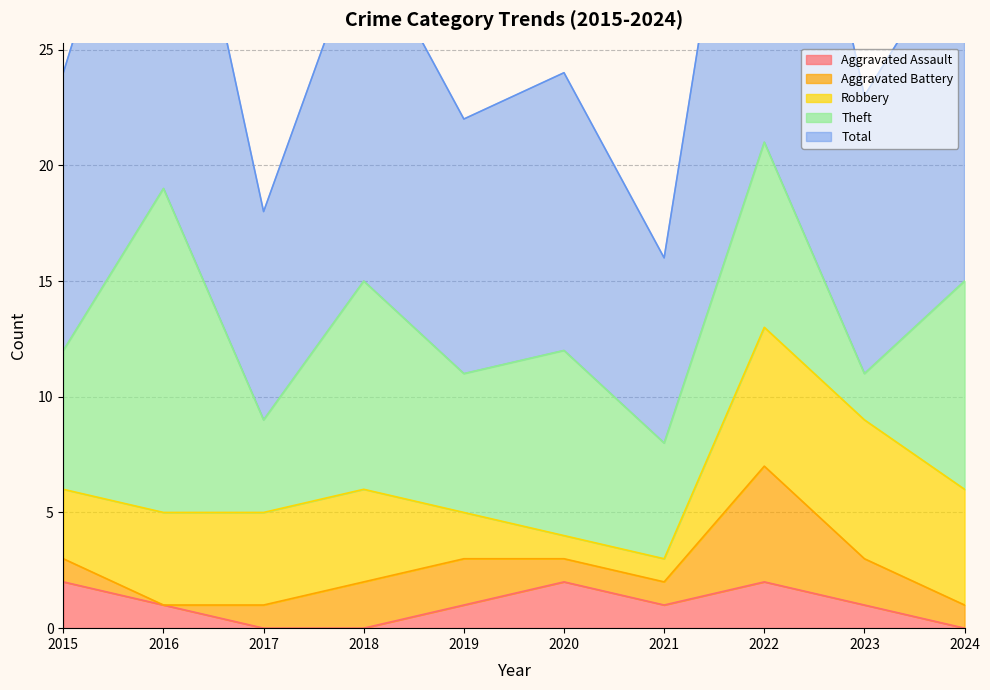

Is it true that Aggravated Assault equals 1 at 2020?

False